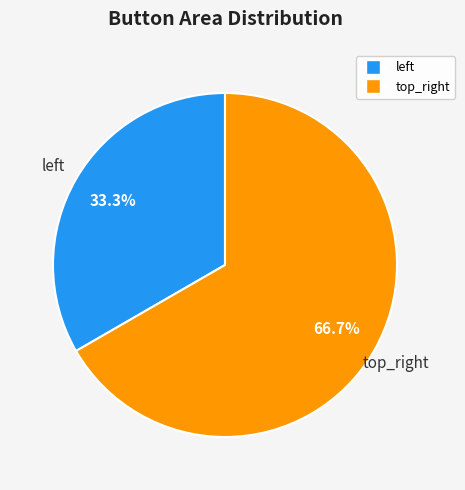

What is the largest slice in the pie chart?

top_right